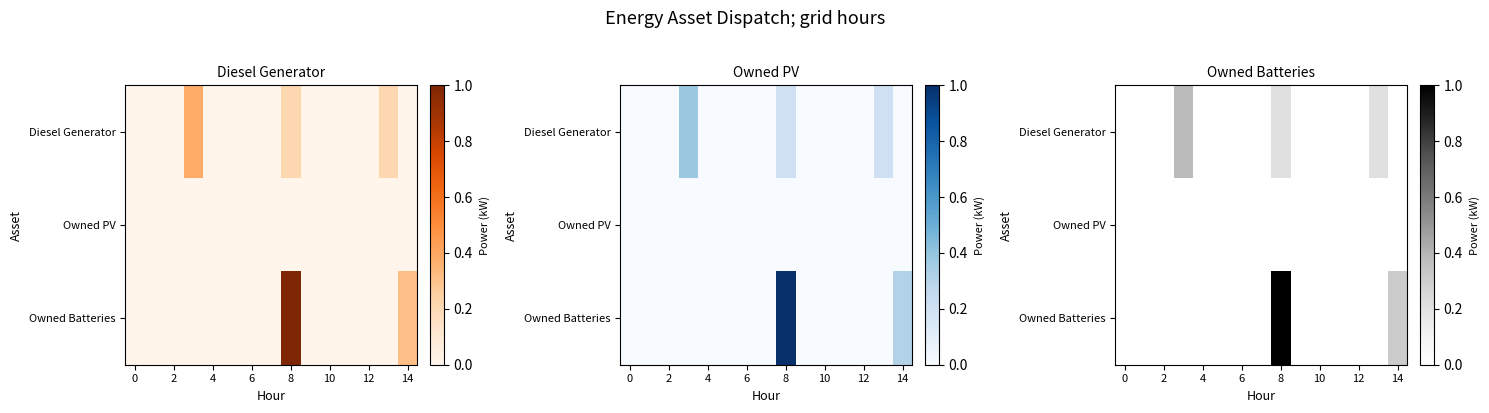

The value of Owned Batteries at 0 is 0.0. True or false?

True